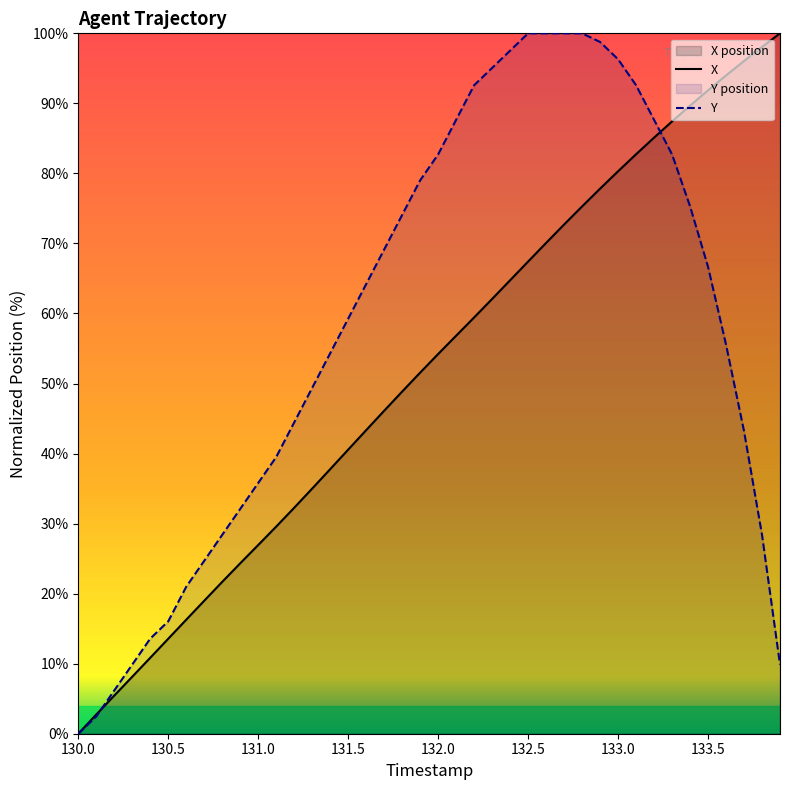

What position from the right is 130.2?

38